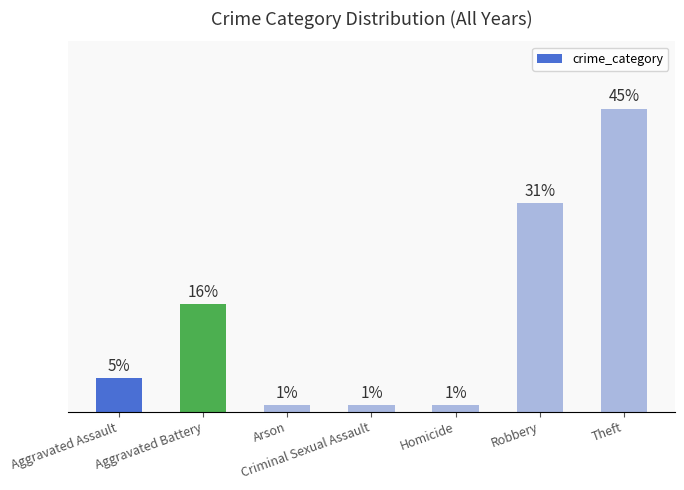

What is the label of the 5th bar from the right?

Arson